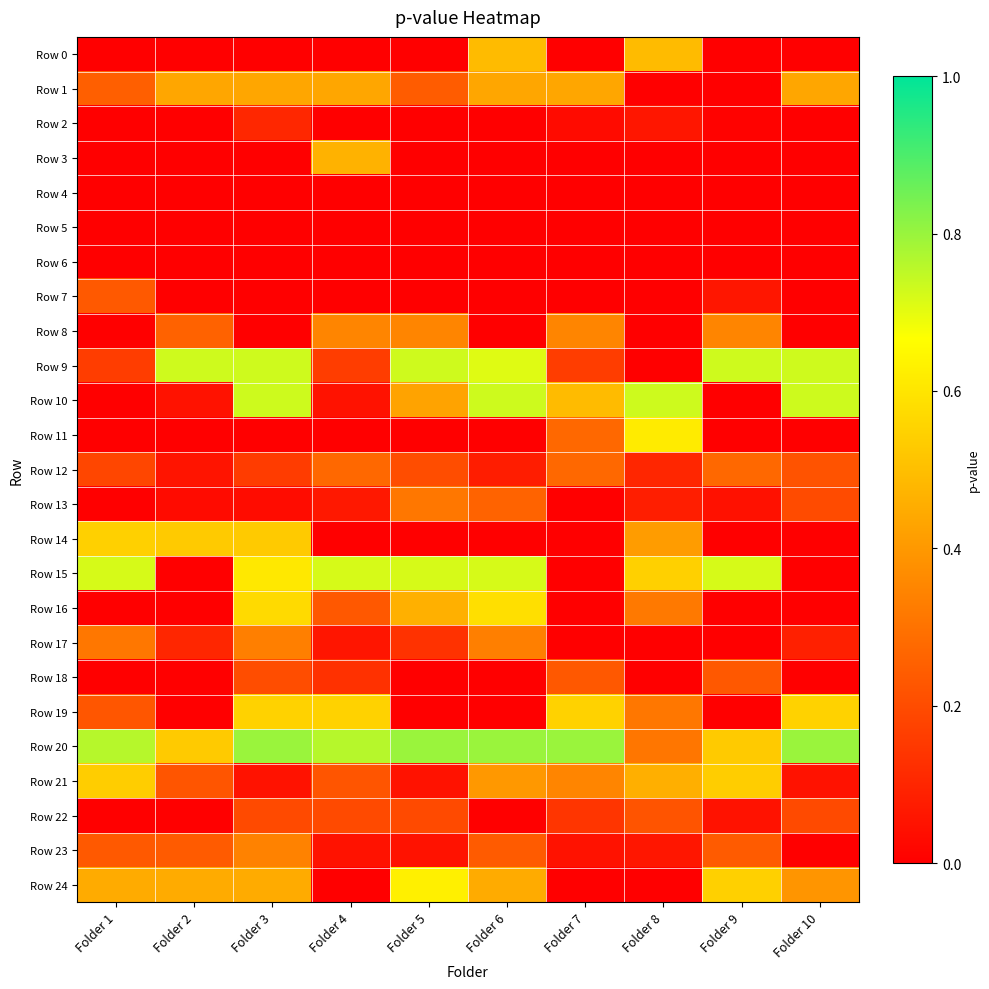

What is the difference between the highest and lowest values at Folder 2?

0.7